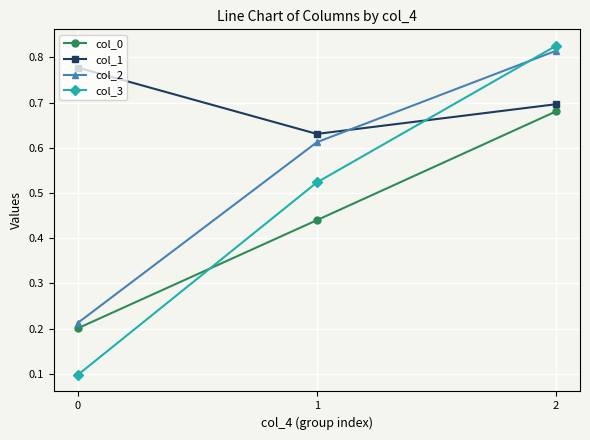

Is it true that col_1 equals 0.7 at 2?

True